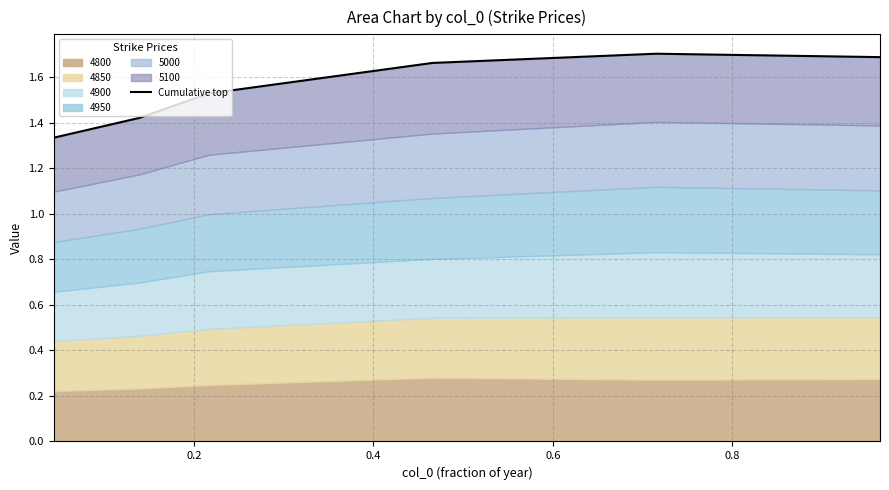

What is the value of the 6th point from the left?

1.7